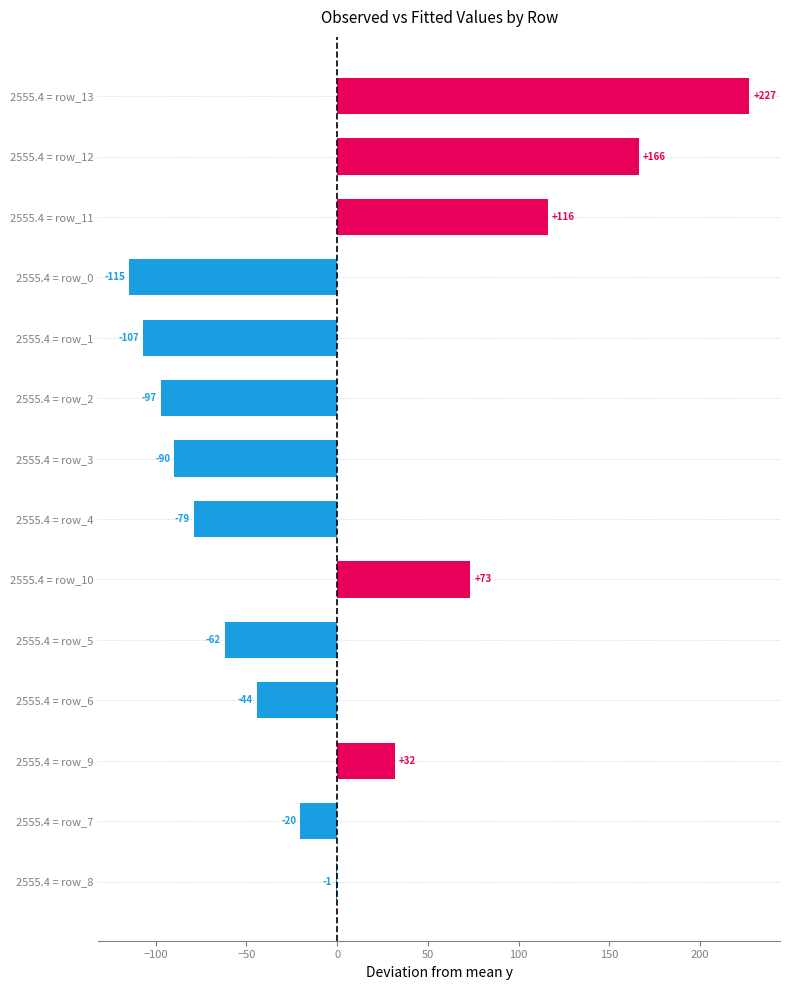

Are the bars grouped side by side (vs. stacked)?

No